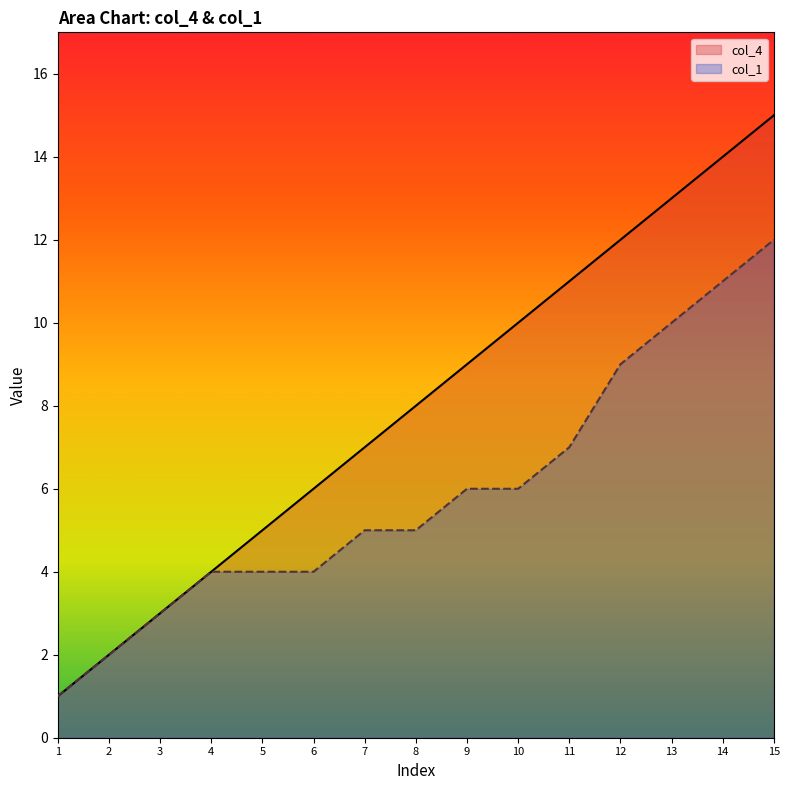

What is the total value across all series at 7?

12